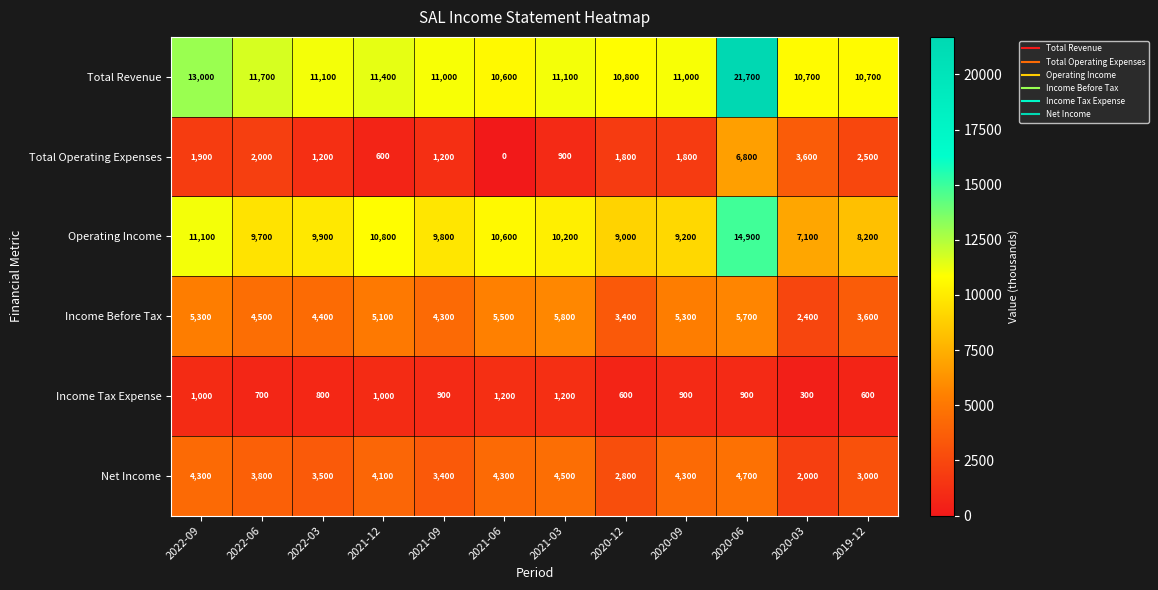

At which category is the sum across all series the highest?

2020-06